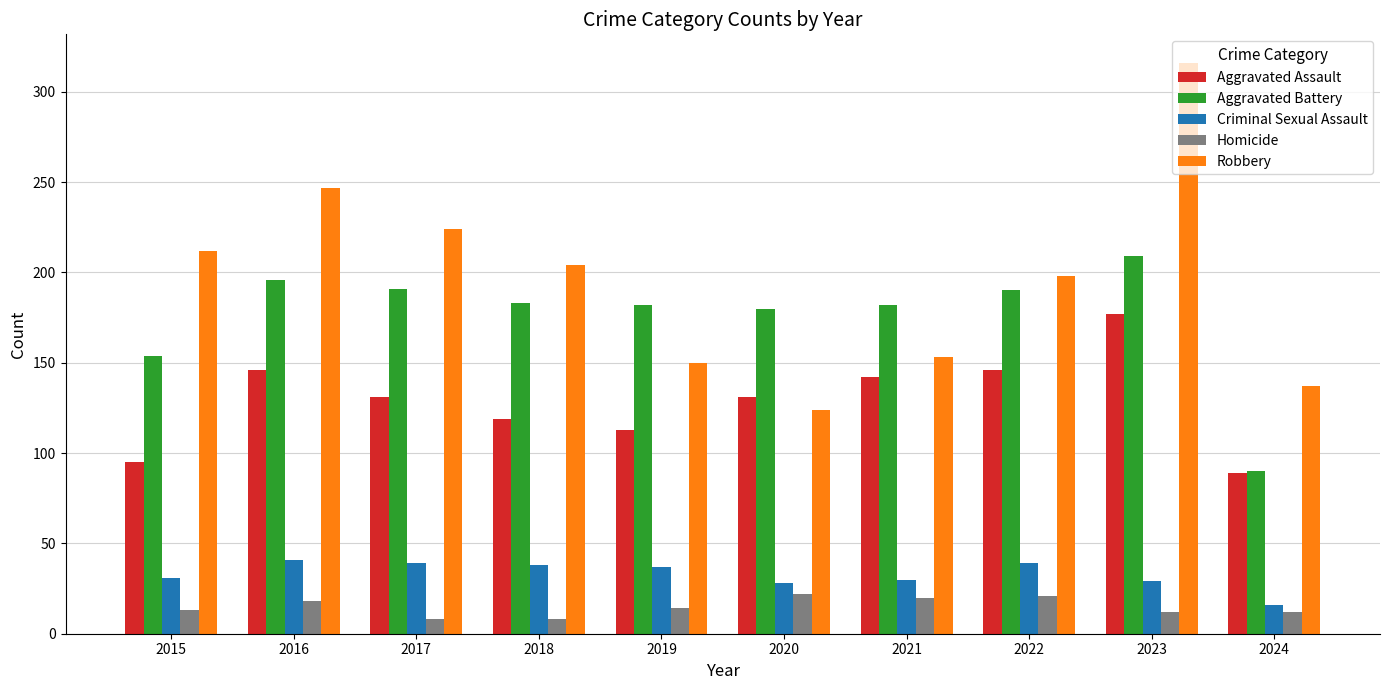

What is the difference between the maximum and second lowest values in the Criminal Sexual Assault series?

13